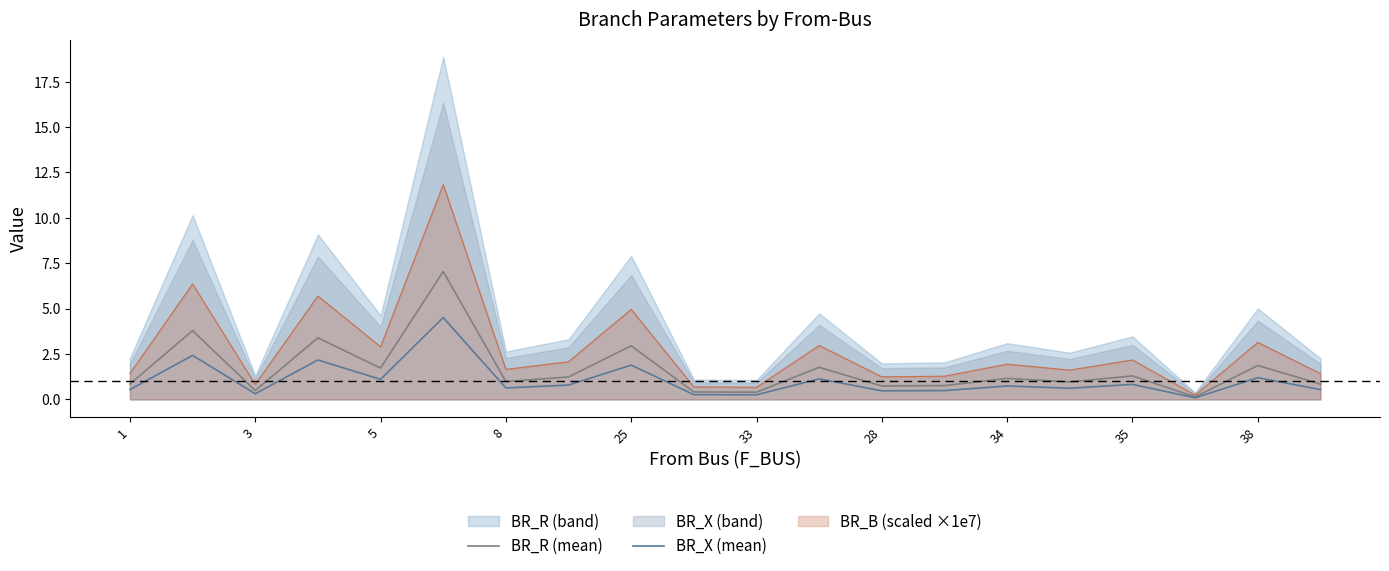

The value of BR_X (mean) at 28 is 0.5. True or false?

True